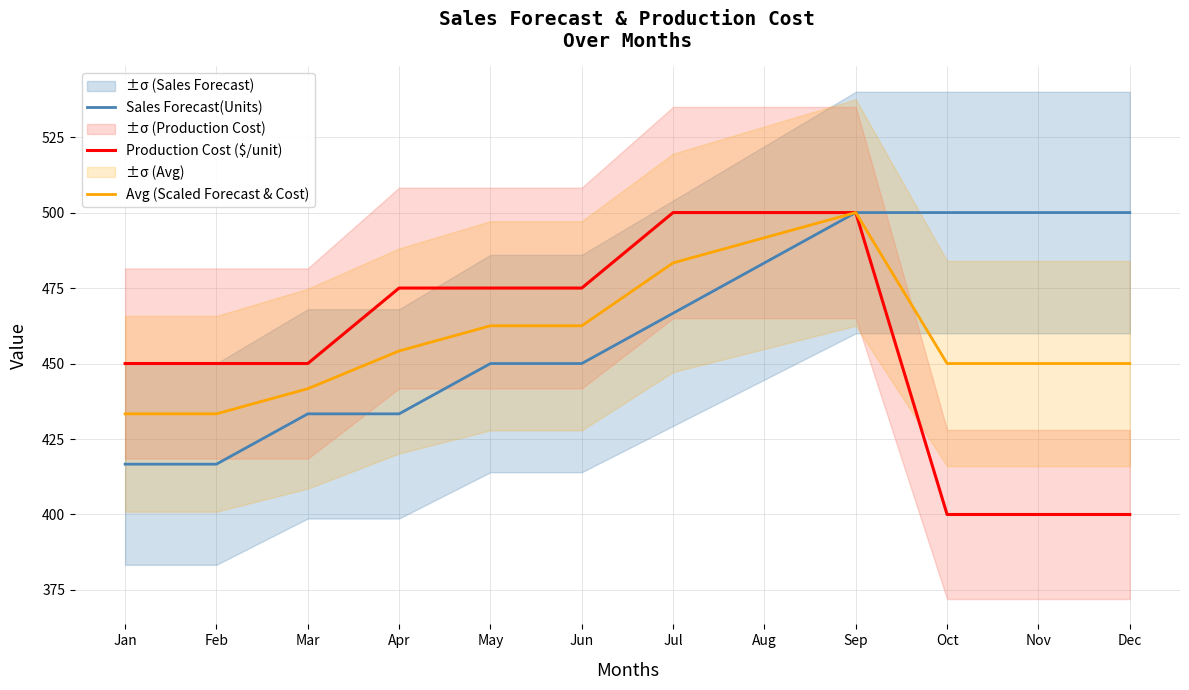

Which category has the lowest value in the Sales Forecast(Units) series?

Jan